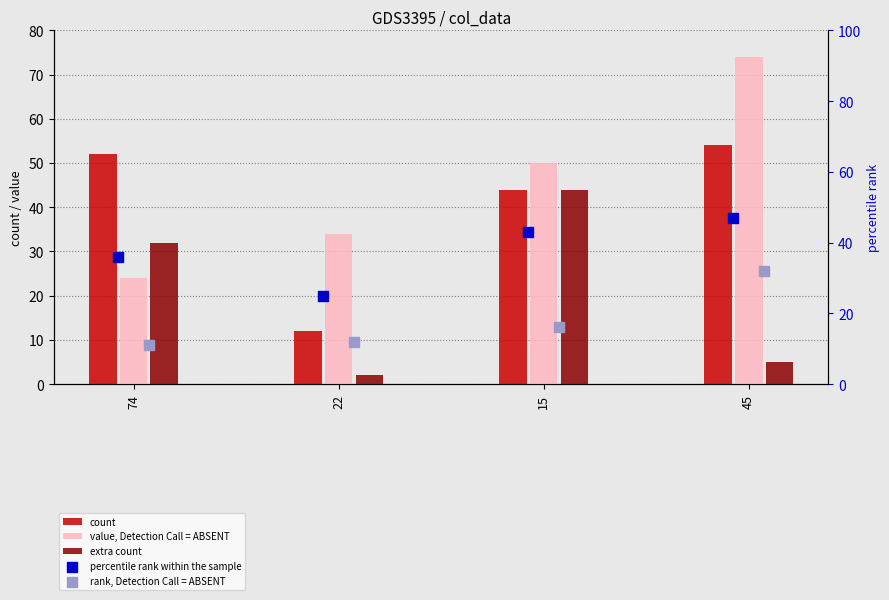

Which series has the largest total across all categories?

value, Detection Call = ABSENT